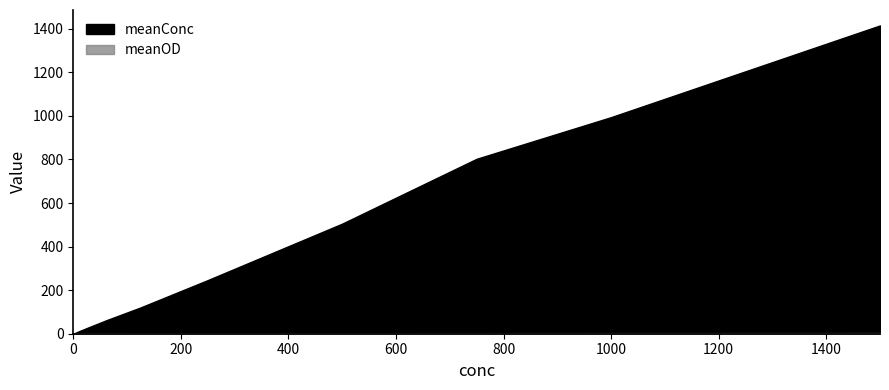

Between 0 and 500, which is larger?

500